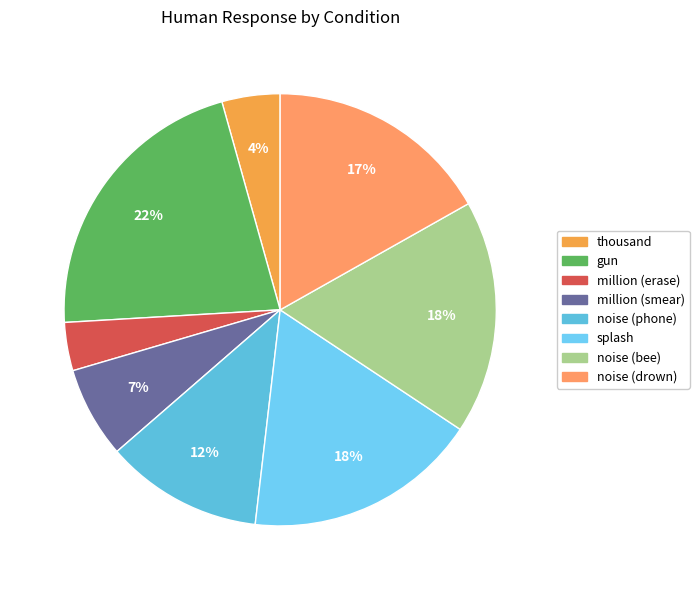

Is it true that gun is 11% of the pie?

False